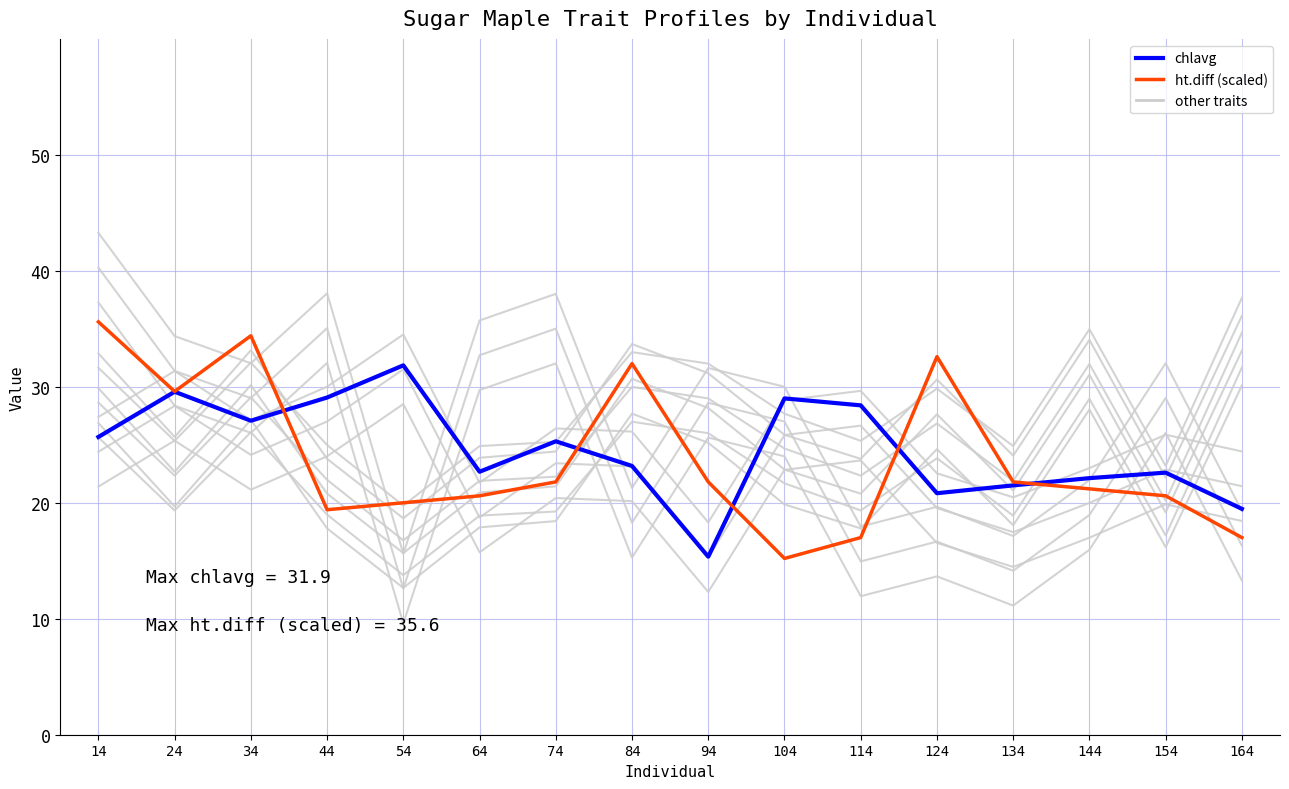

What is the maximum value shown in the chart?

35.6